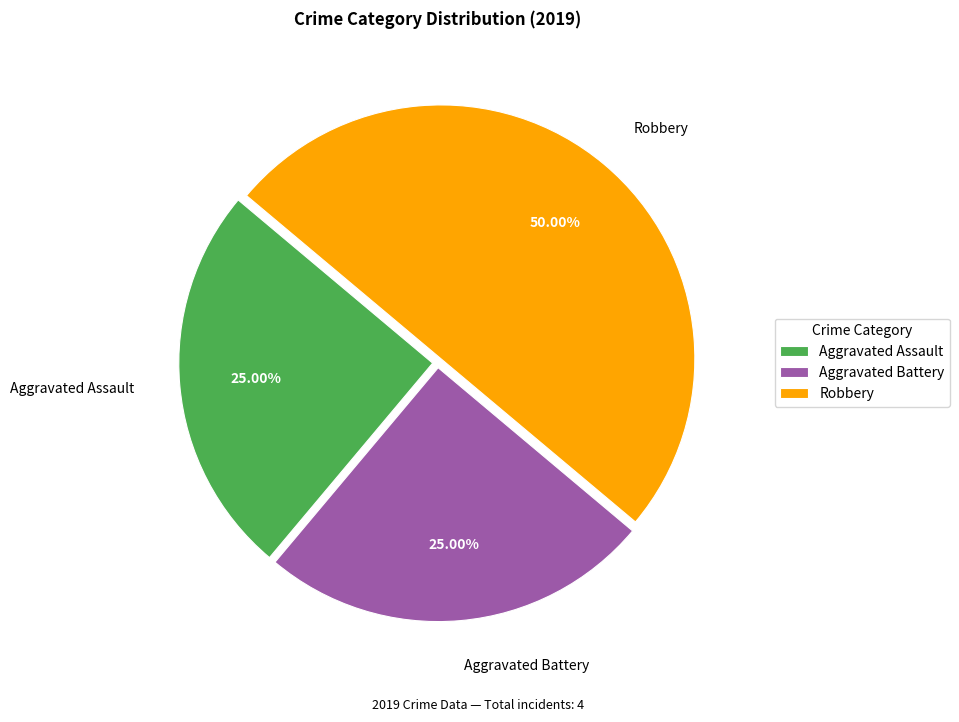

What is the ratio of the value at Aggravated Battery to the value at Robbery?

0.5